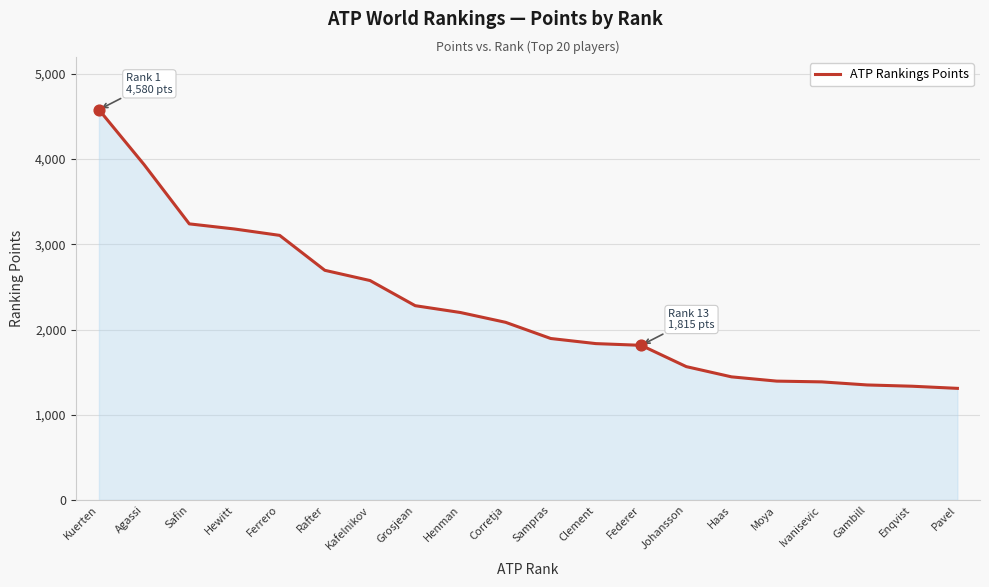

What is the change in value from Kafelnikov to Sampras?

-680